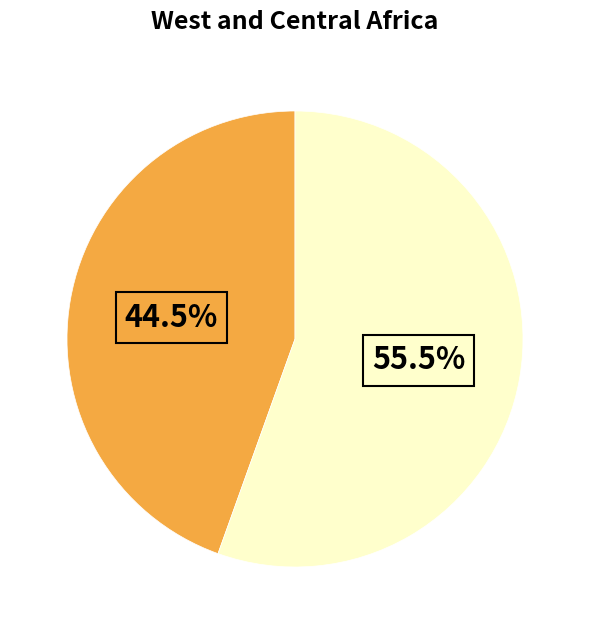

How many slices are in this pie chart?

2